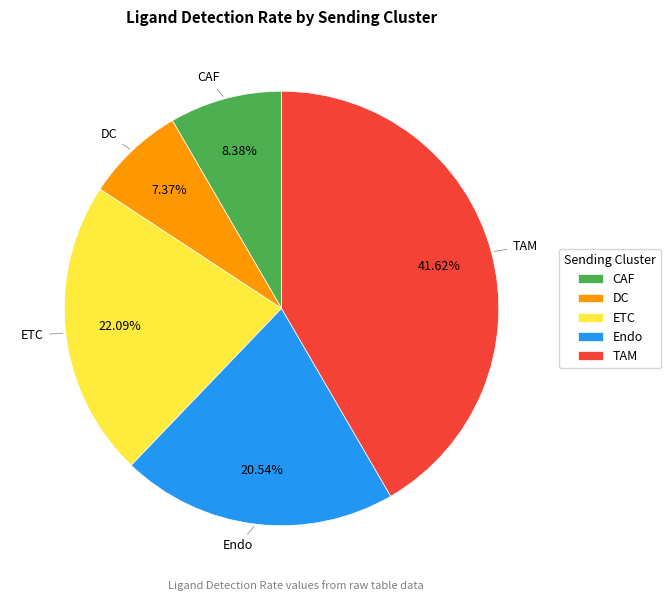

What is the total percentage of DC and CAF?

15.8%